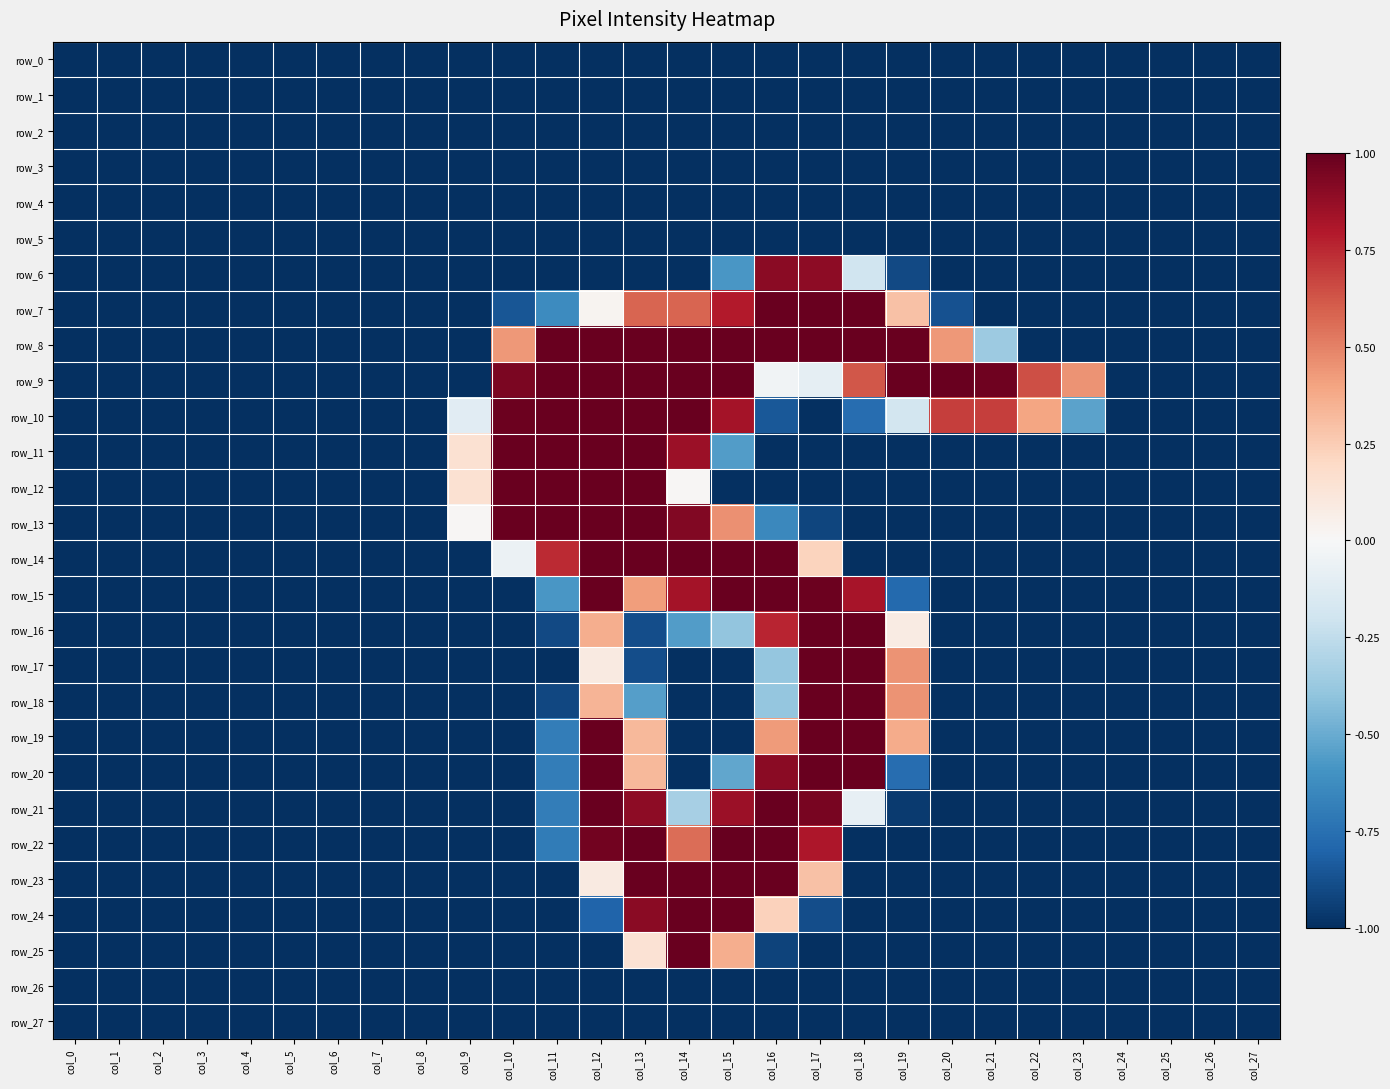

What is the approximate value of row_8 at col_16?

1.0